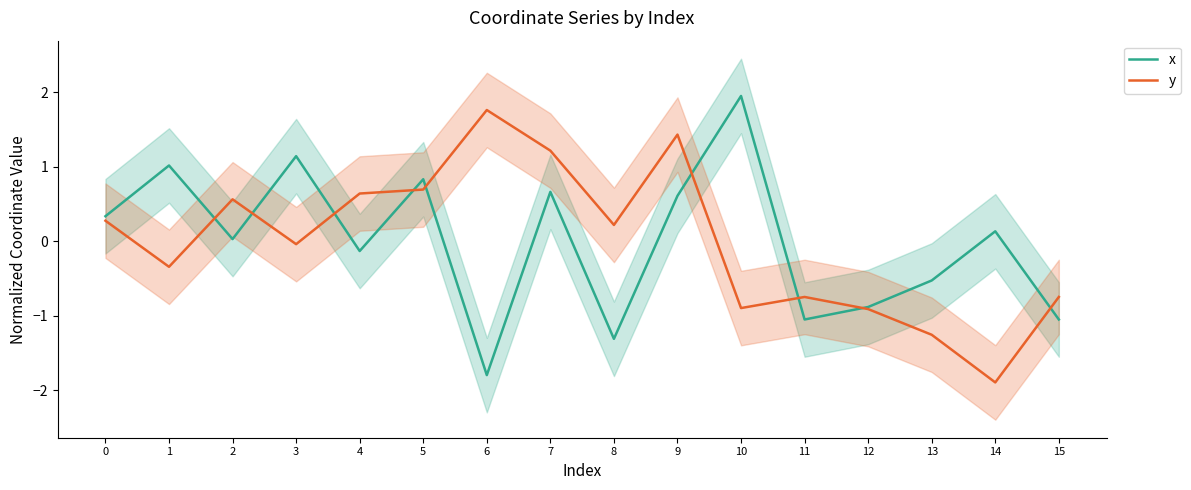

True or false: y has a value of 0.2 at 8.

True